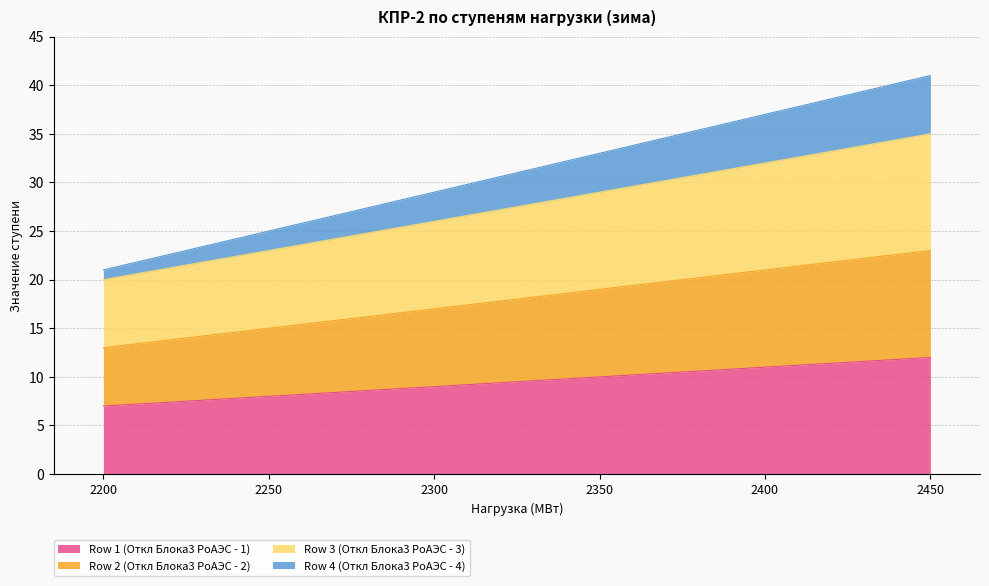

What is the difference between the second highest and second lowest values in the Row 2 (Откл Блока3 РоАЭС - 2) series?

6